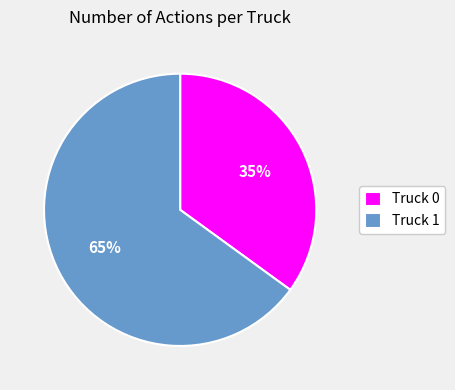

What is the majority slice?

Truck 1